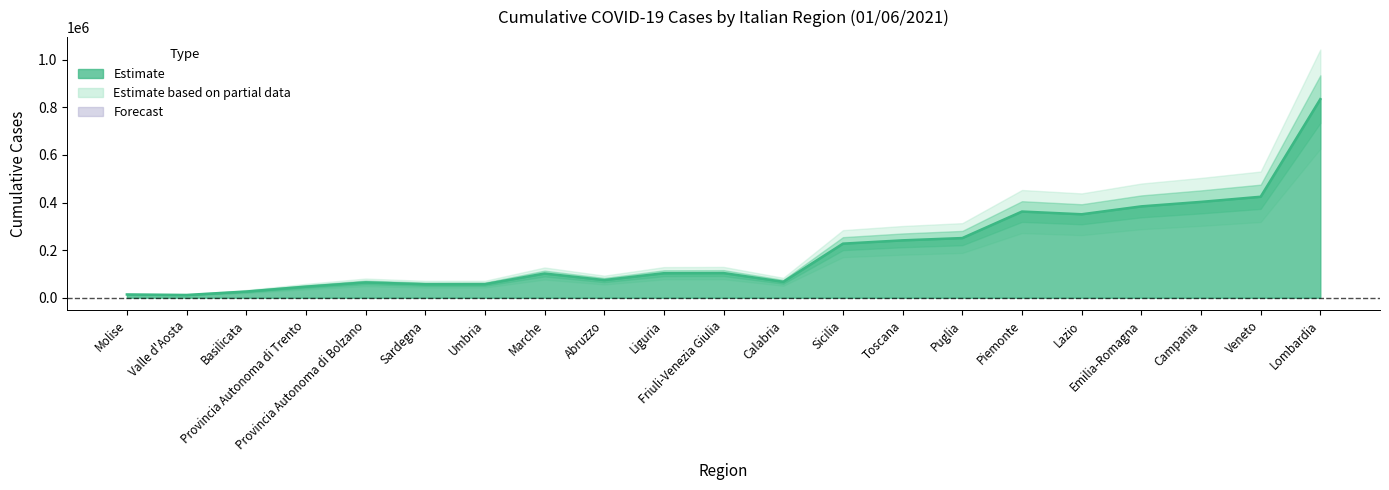

How many lines are shown in the chart?

1